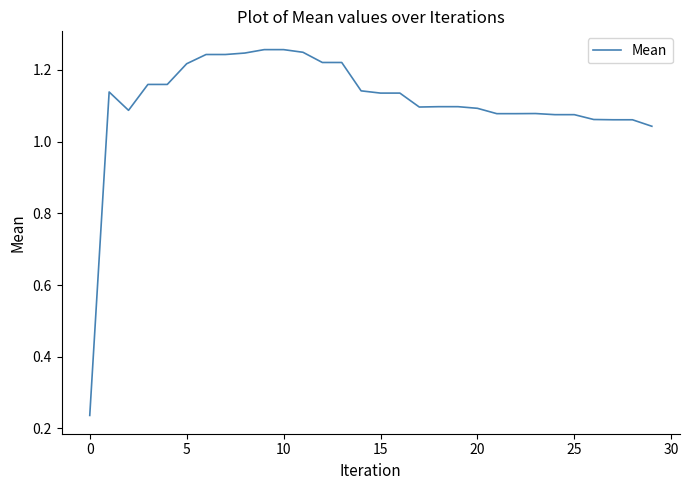

How many lines are shown in the chart?

1